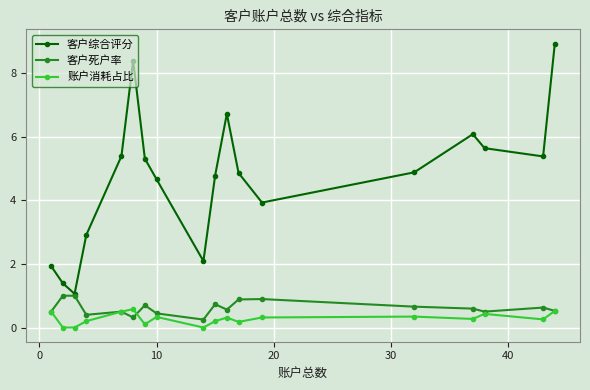

Which series has the largest total across all categories?

客户综合评分